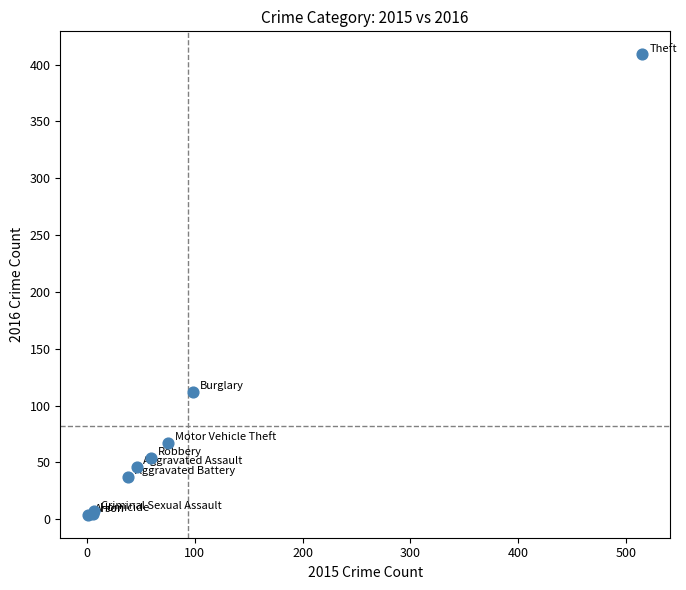

What Y value in the scatter plot is closest to 206?

112